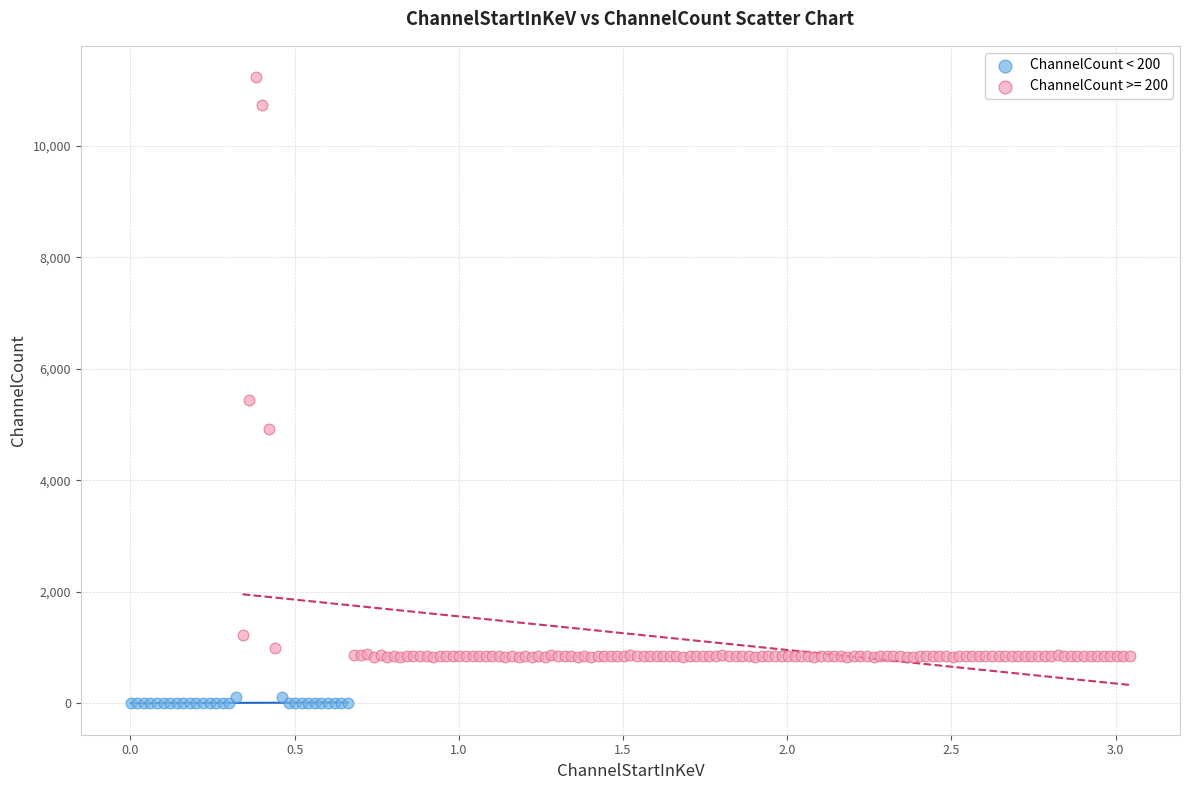

Which series has the widest spread of Y values?

ChannelCount >= 200